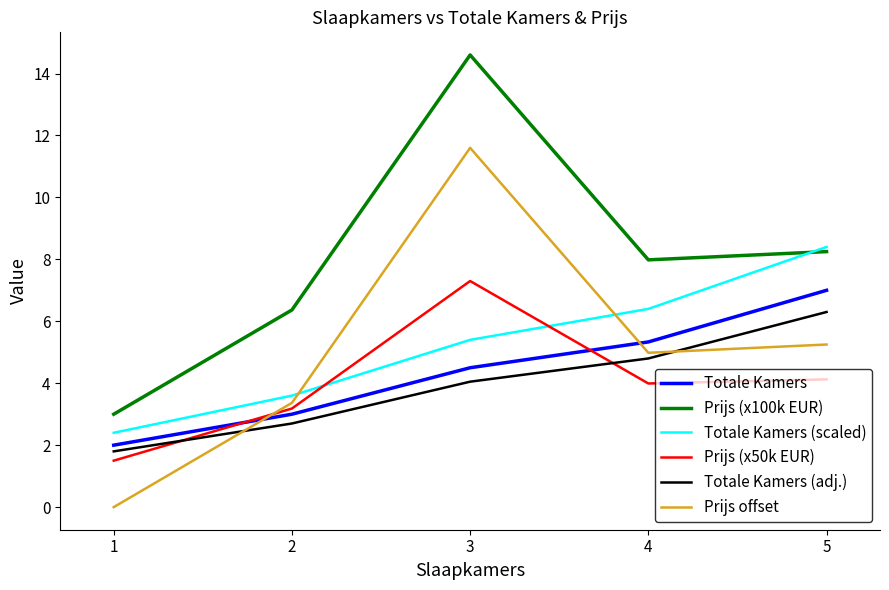

At which category does Prijs (x100k EUR) reach its first local valley?

4